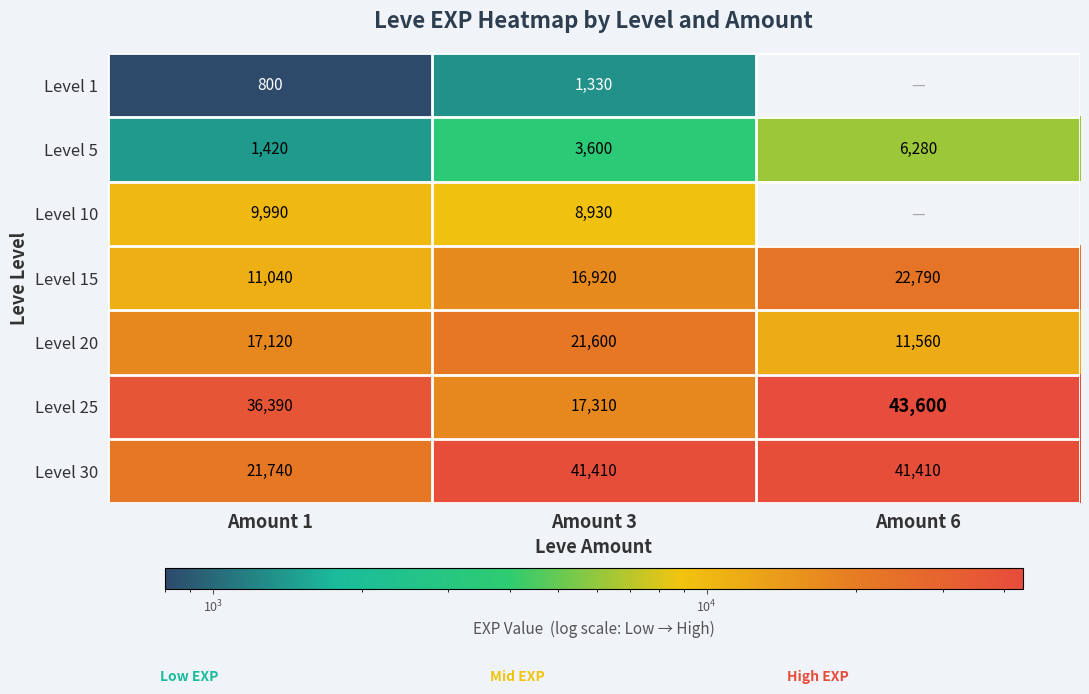

Between Amount 1 and Amount 3, which is larger?

Amount 3